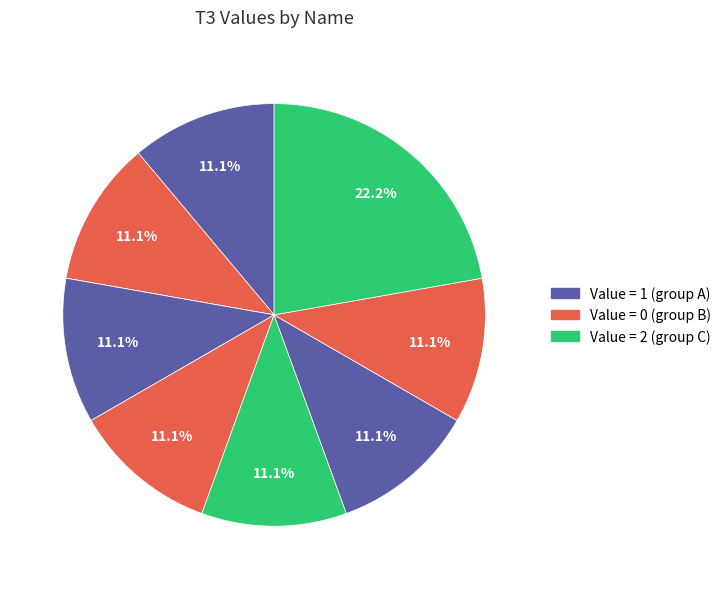

Rank the categories by value from lowest to highest.

ท๊อป, พ่อโด้, ยุ, รง, พ่อโล้น, พ่อลง, มิตร, ลิ, พ่อกิฟและครอบครัว